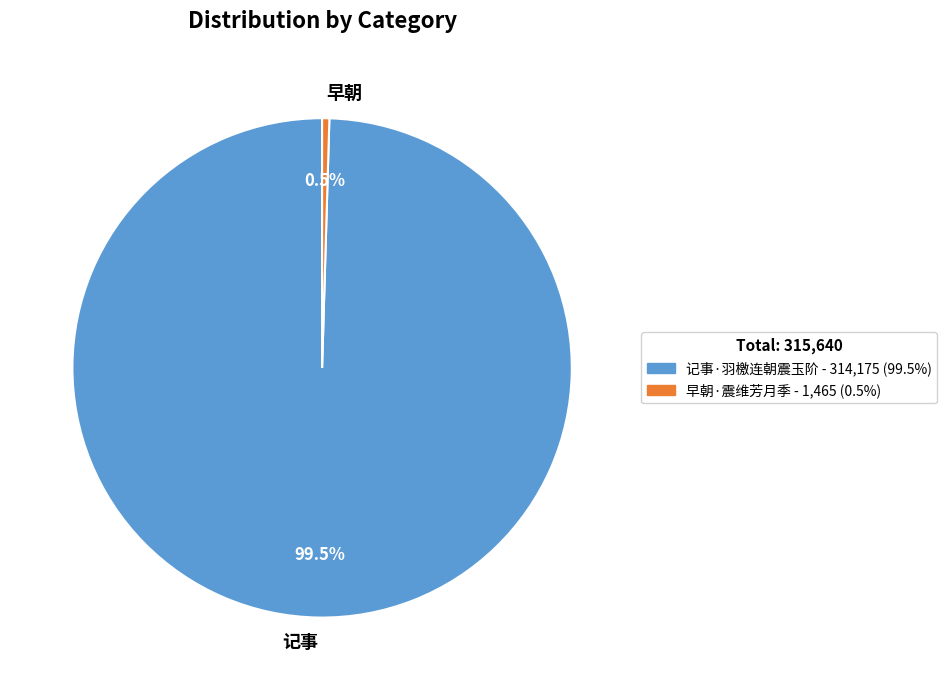

Do 早朝·震维芳月季 and 记事·羽檄连朝震玉阶 together represent more than half of the pie?

Yes